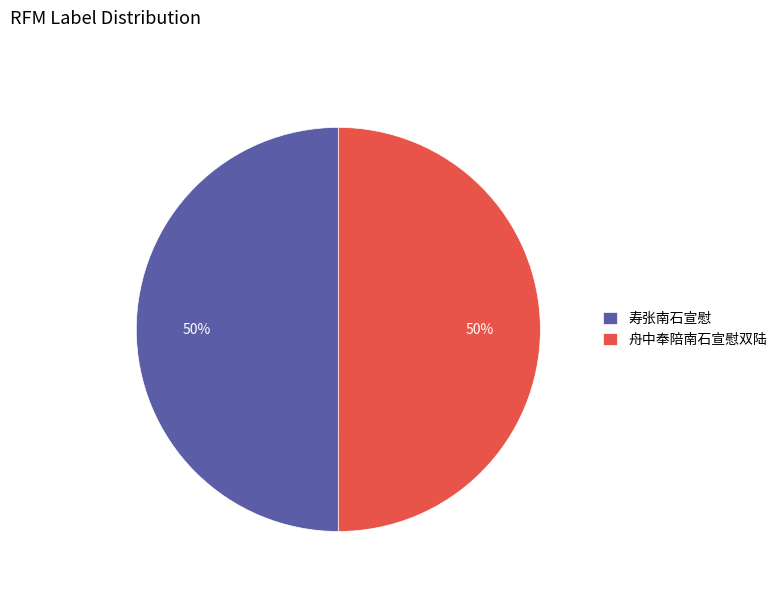

What is the ratio of the value at 舟中奉陪南石宣慰双陆 to the value at 寿张南石宣慰?

1.0